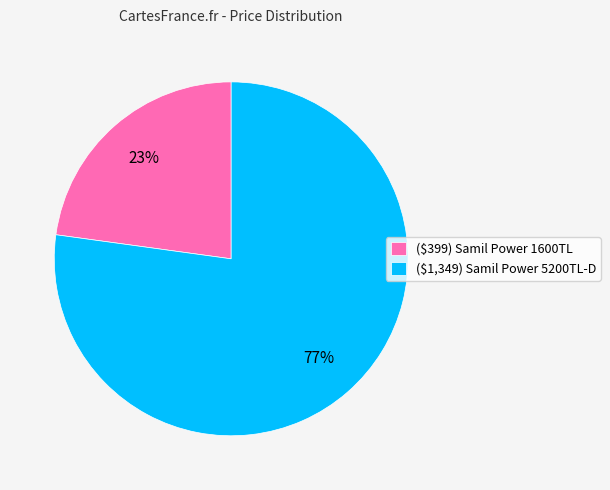

Which slice is the largest?

($1,349) Samil Power 5200TL-D